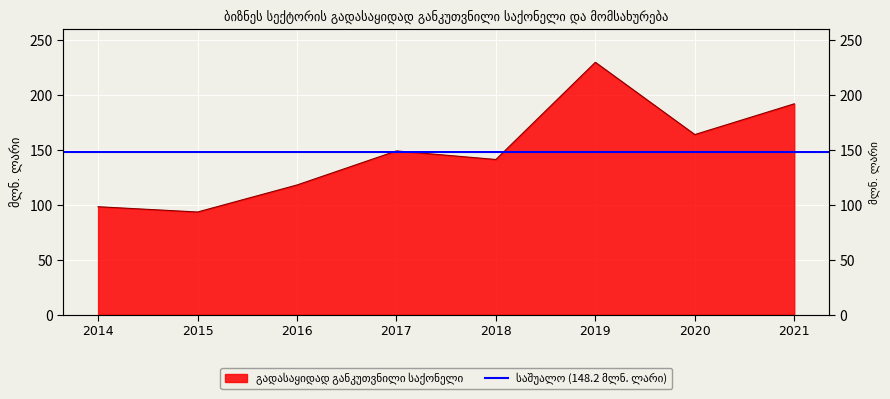

How many data points does each series have?

8